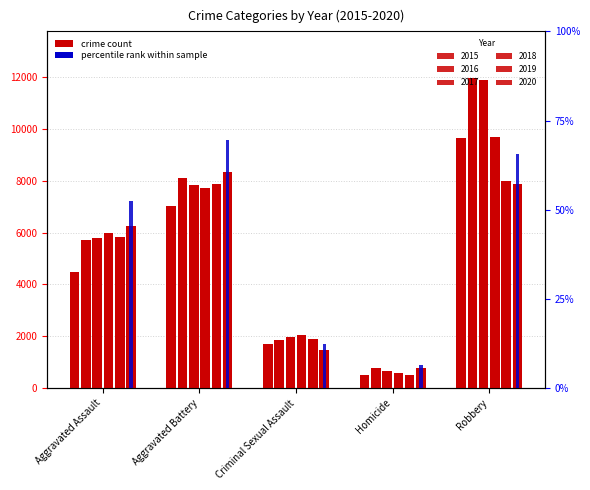

What is the change in value from Aggravated Battery to Homicide?

-63.0